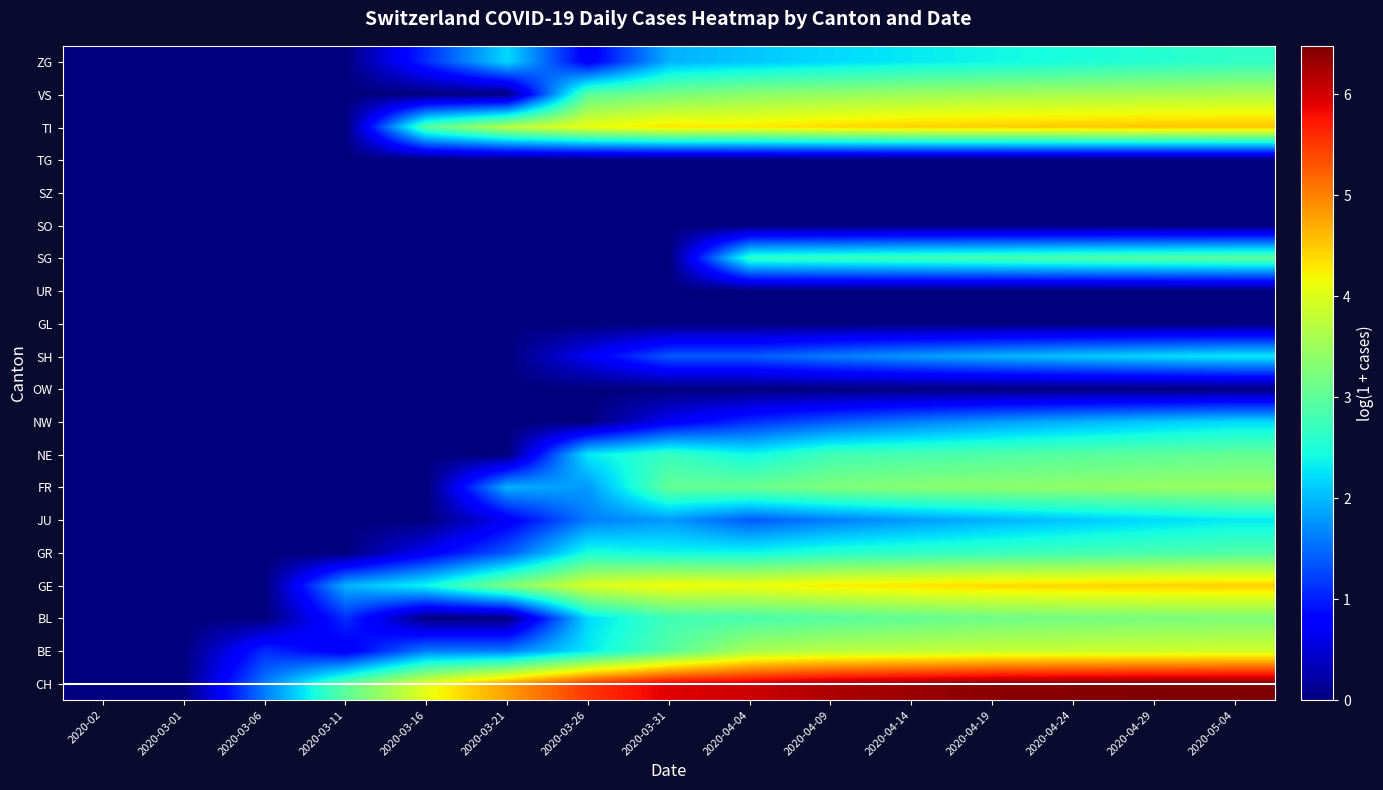

Which series changed the most between 2020-03-06 and 2020-04-19?

CH